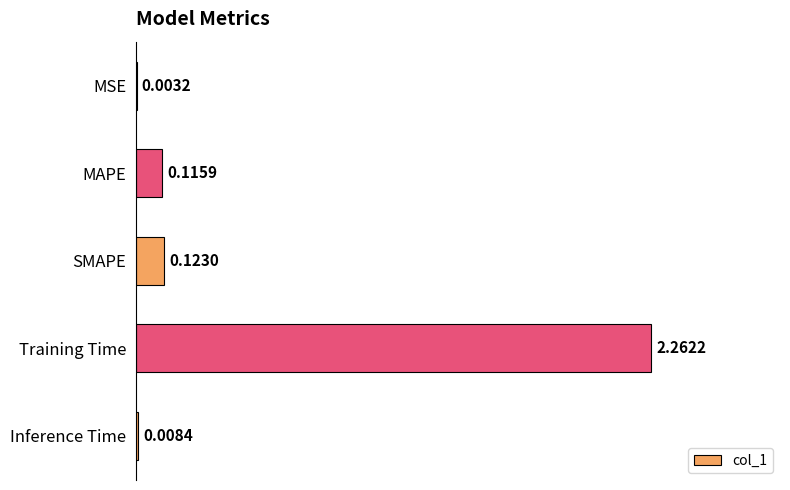

At which category does the chart reach its peak across all series?

Training Time